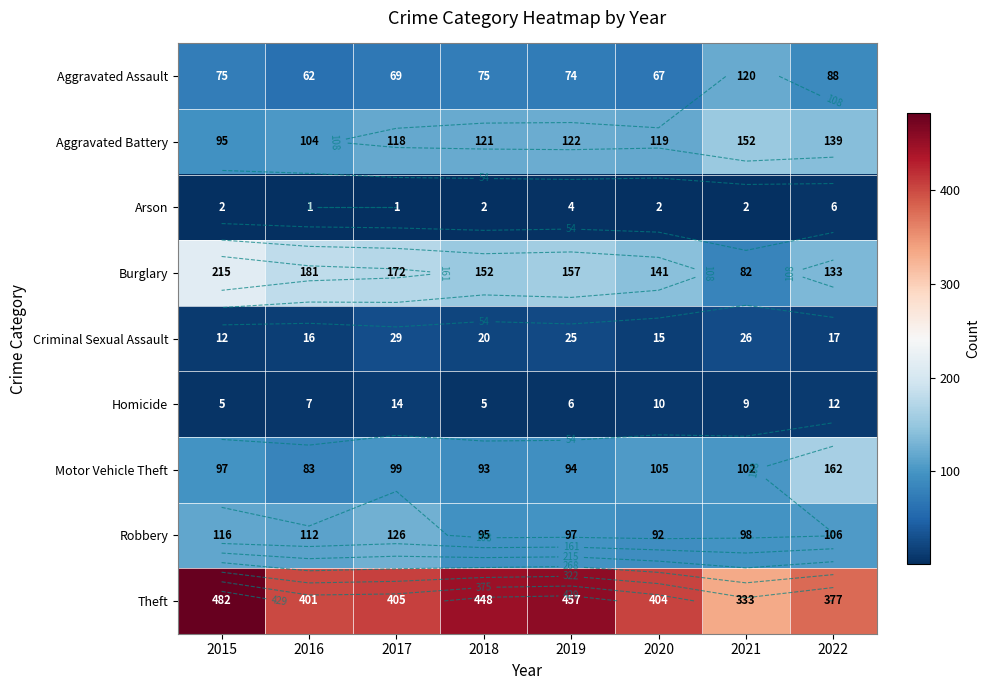

Between 2019 and 2020, which is larger?

2019